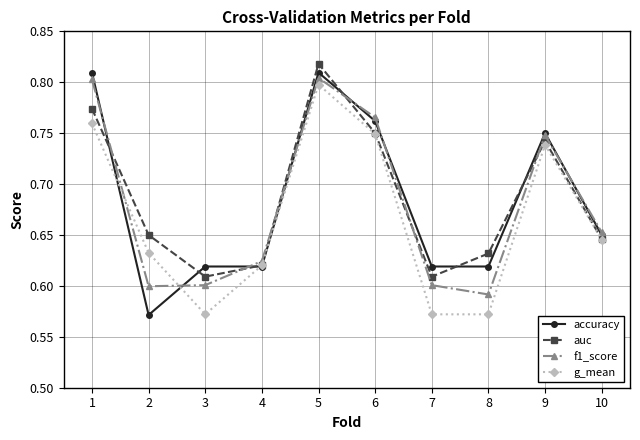

What is the difference between the second highest and second lowest values in the auc series?

0.2